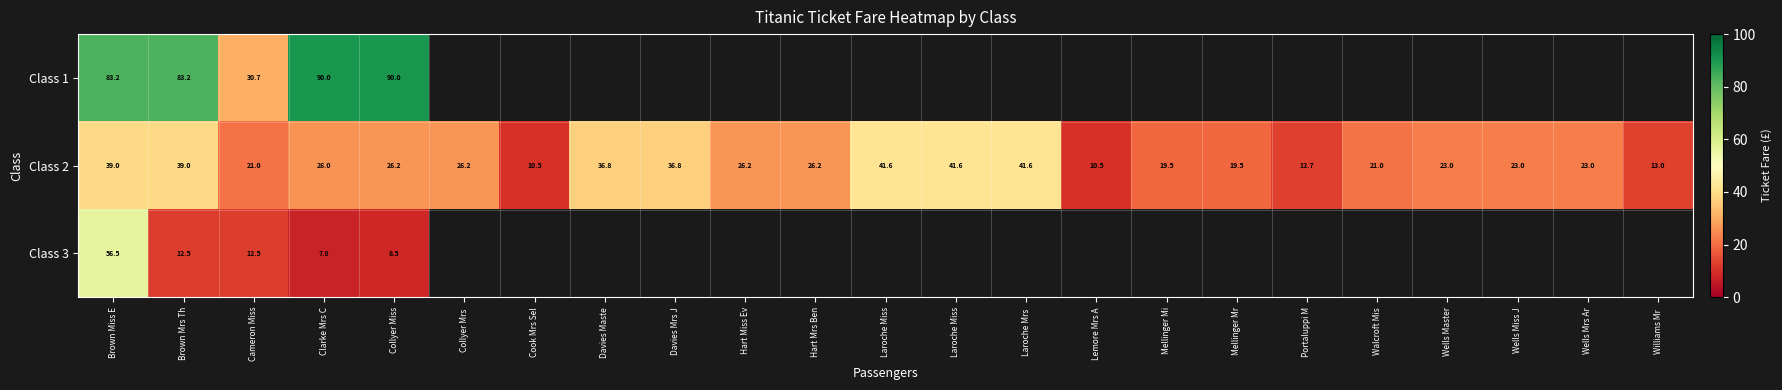

What is the minimum value shown in the chart?

7.8